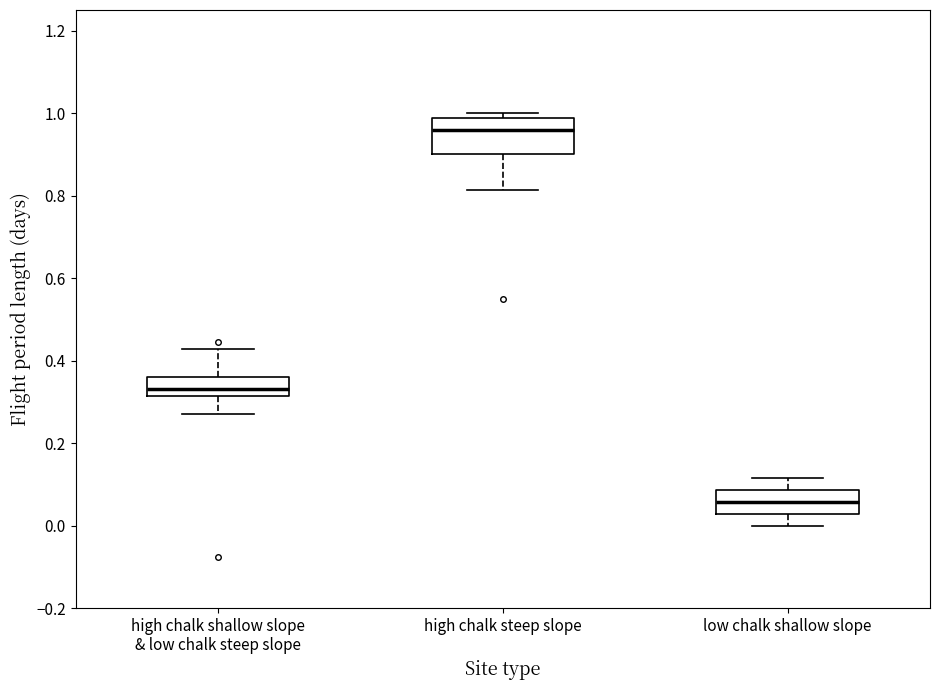

Reading left to right, transcribe this box plot: for each box, give where its median line is, the range the box spans, and where its two whiskers end, as read against the y-axis. The values are not printed on the chart, so give them approximately, as read against the axis.

high chalk shallow slope & low chalk steep slope: median 0.34, box 0.32 to 0.36, whiskers 0.26 to 0.42
high chalk steep slope: median 0.96, box 0.90 to 0.98, whiskers 0.82 to 1.00
low chalk shallow slope: median 0.06, box 0.02 to 0.08, whiskers 0.00 to 0.12